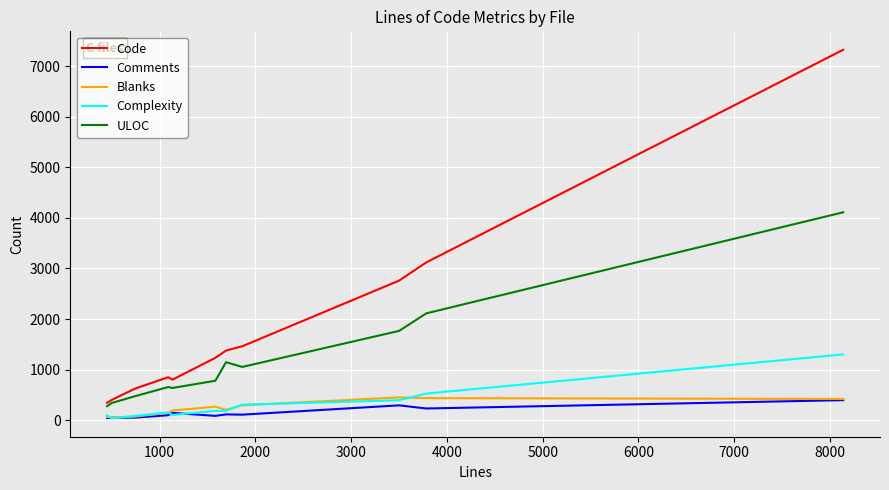

Which series has the largest total across all categories?

Code